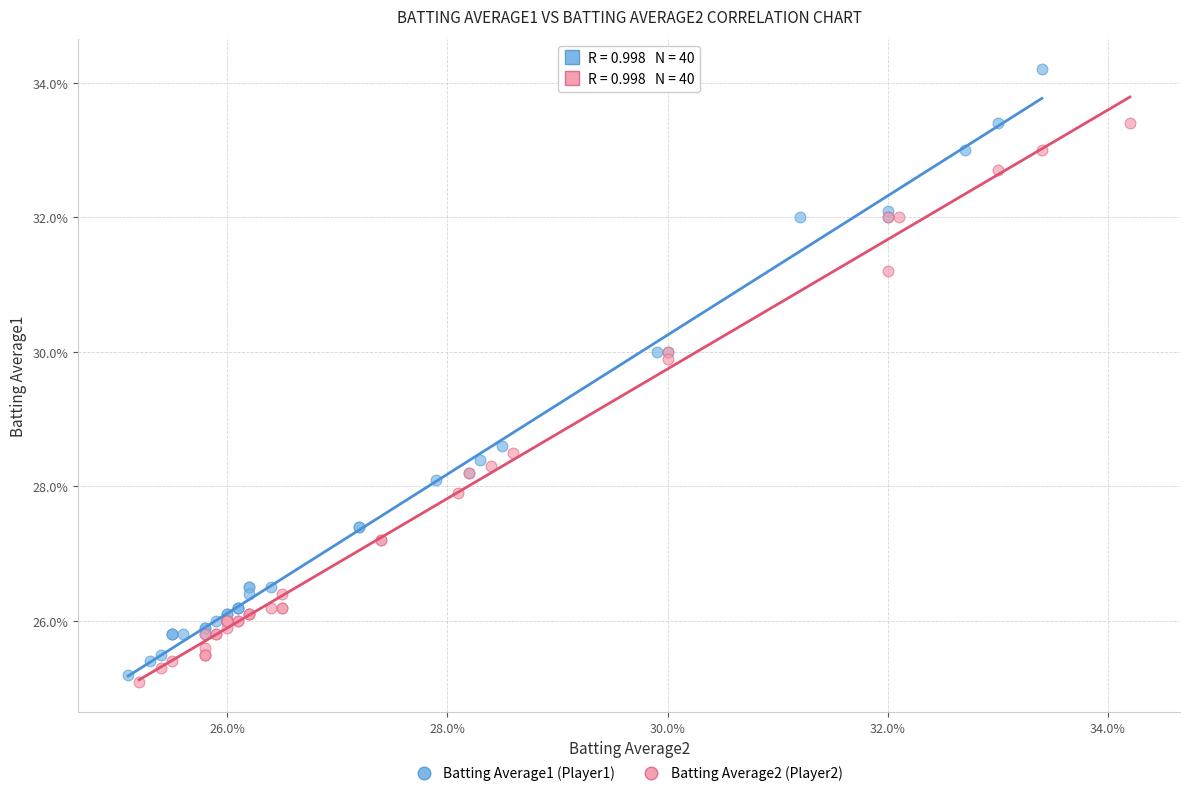

Which series has the largest Y range (max minus min)?

Batting Average1 (Player1)